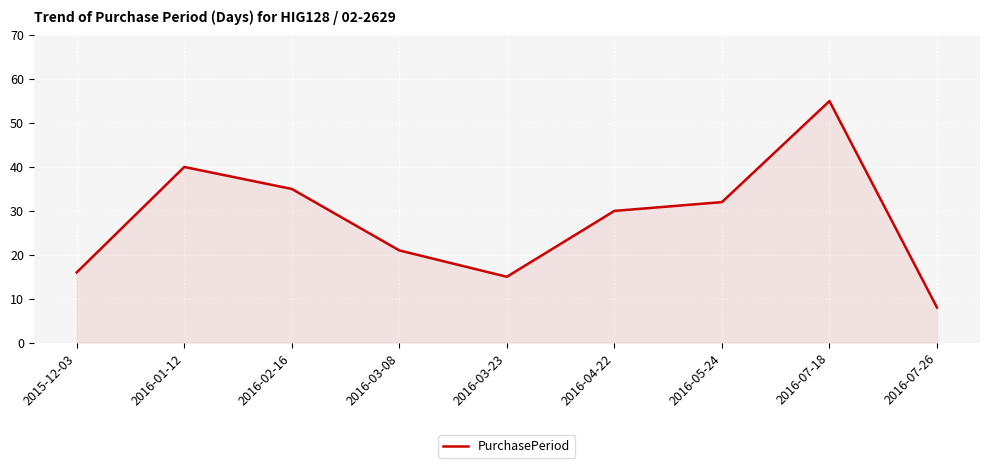

The chart shows a value of 21 at 2016-05-24. True or false?

False